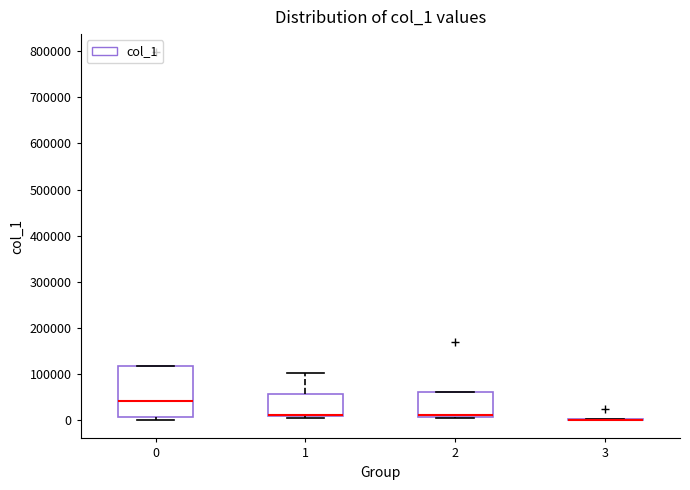

Reading left to right, transcribe this box plot: for each box, give where its median line is, the range the box spans, and where its two whiskers end, as read against the y-axis. The values are not printed on the chart, so give them approximately, as read against the axis.

0: median 40000, box 10000 to 120000, whiskers 0 to 120000
1: median 10000 (drawn on the box's lower edge), box 10000 to 60000, whiskers 10000 (just below the box's lower edge) to 100000
2: median 10000 (just above the box's lower edge), box 10000 to 60000, whiskers 0 to 60000
3: box collapsed to a line at 0, whiskers 0 to 0